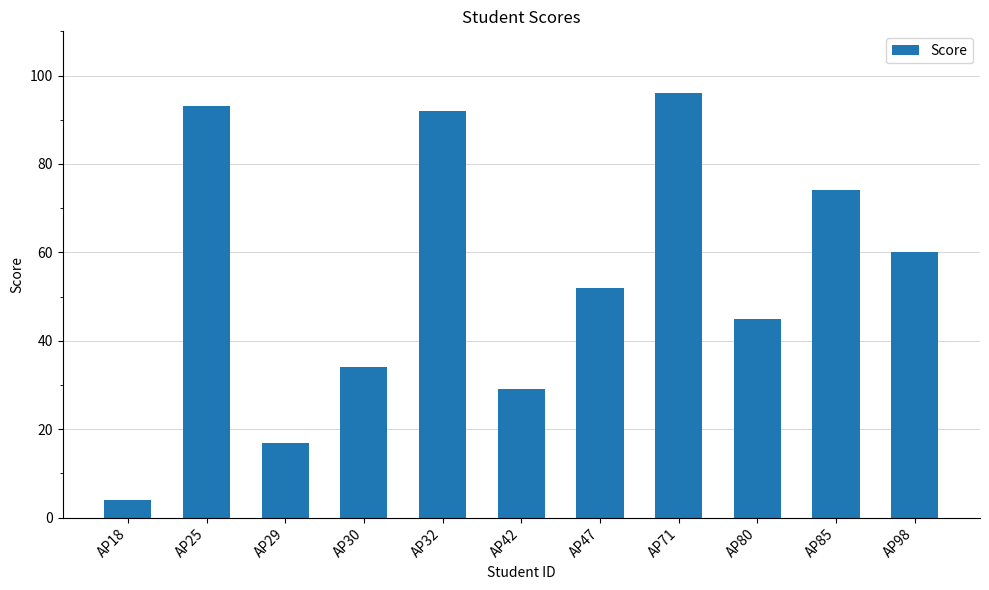

Which has a higher value, AP30 or AP32?

AP32